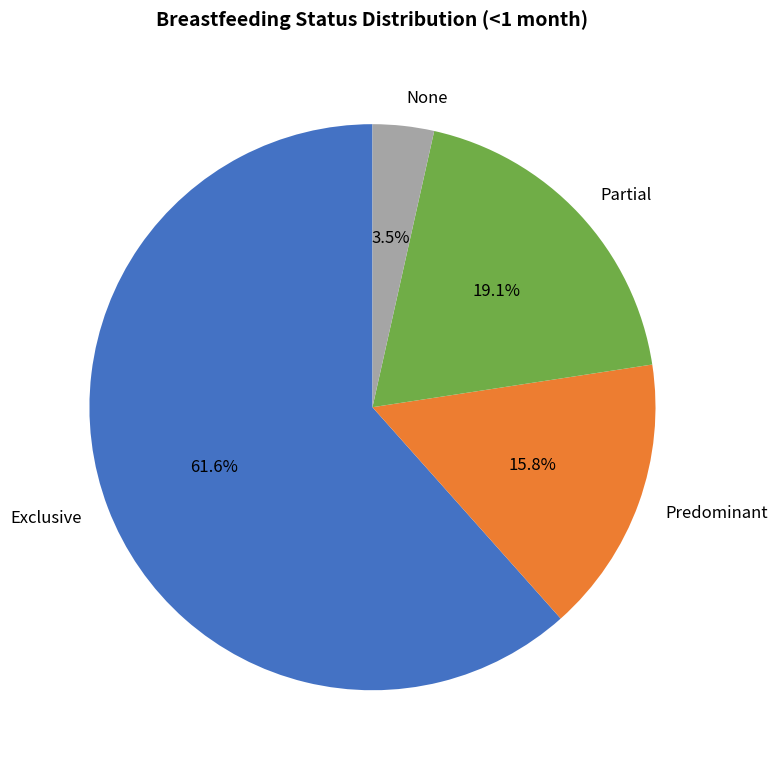

How many segments does this pie chart have?

4